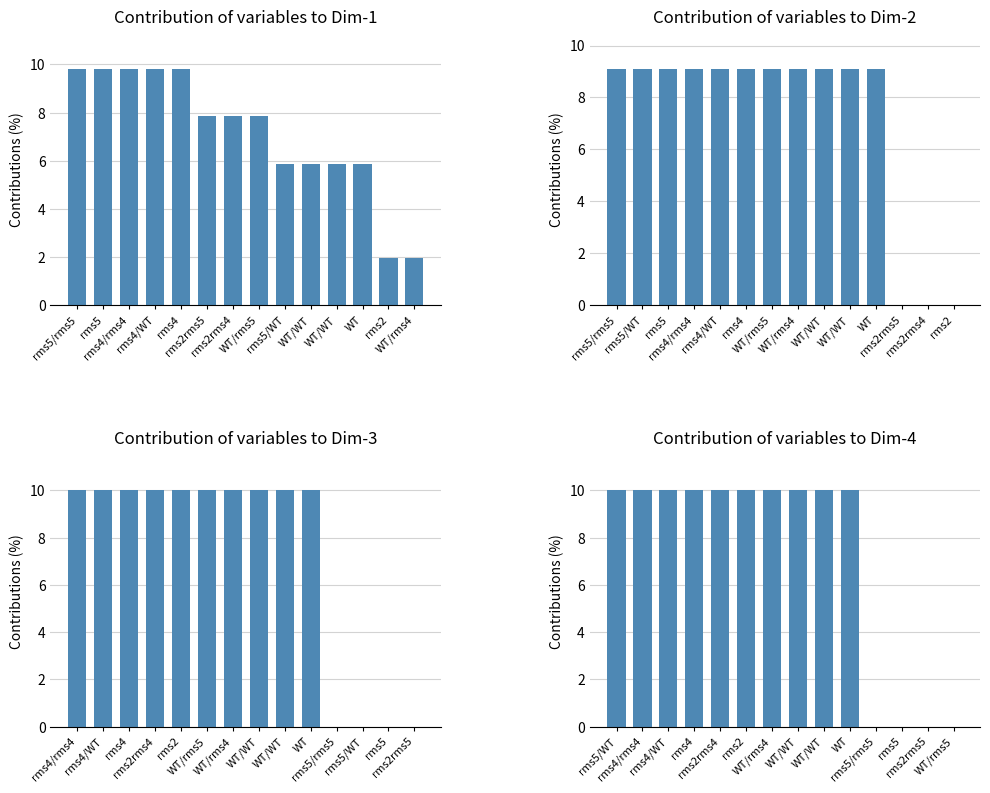

At which label is RMS5s closest to 5?

rms4/rms4